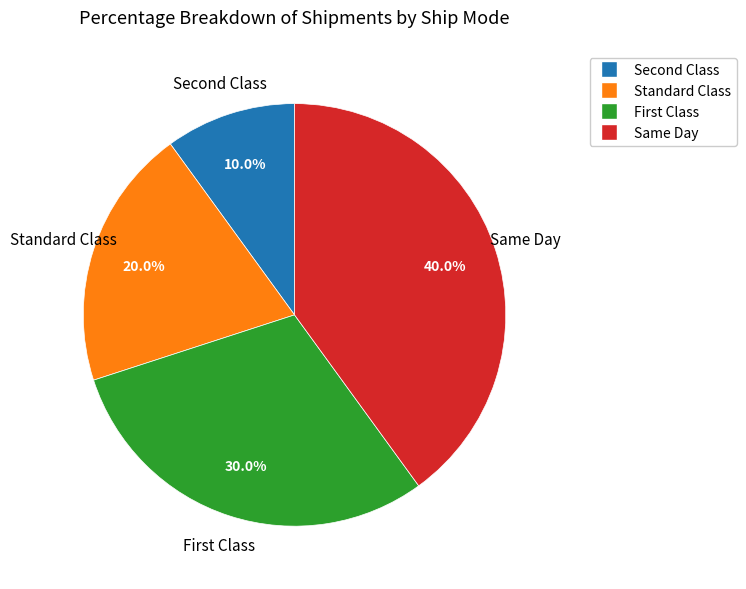

Is Same Day the majority of the pie?

No